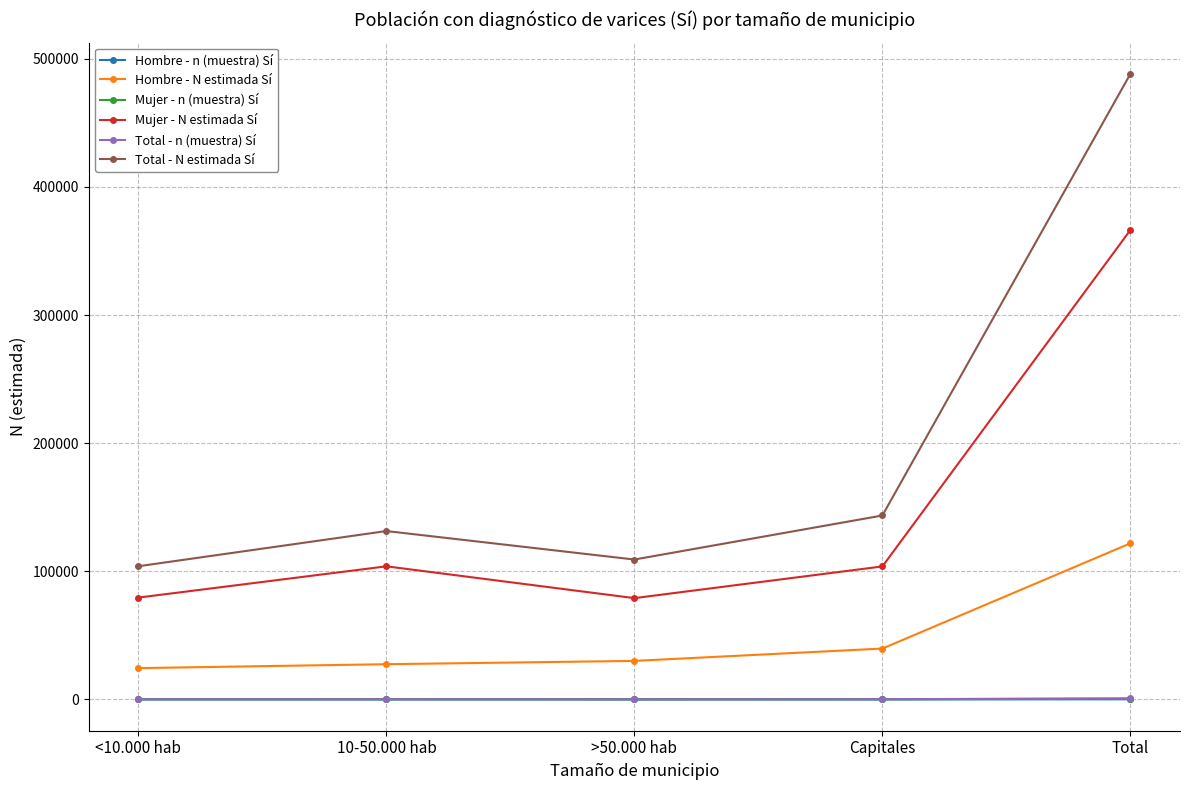

What is the label of the 2nd point from the right?

Capitales